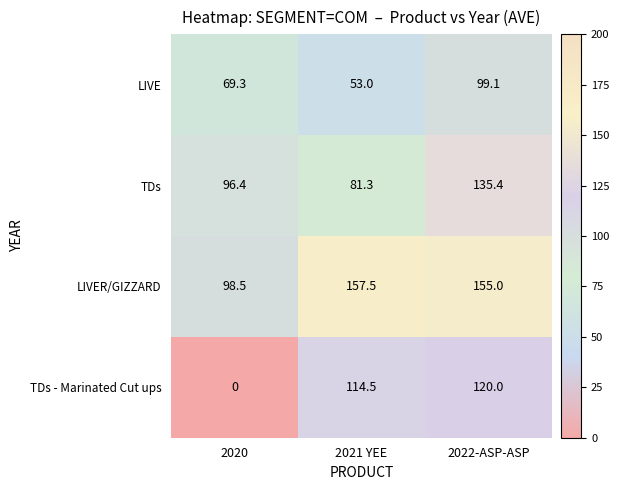

The TDs - Marinated Cut ups series shows 0.0 at 2020. True or false?

True